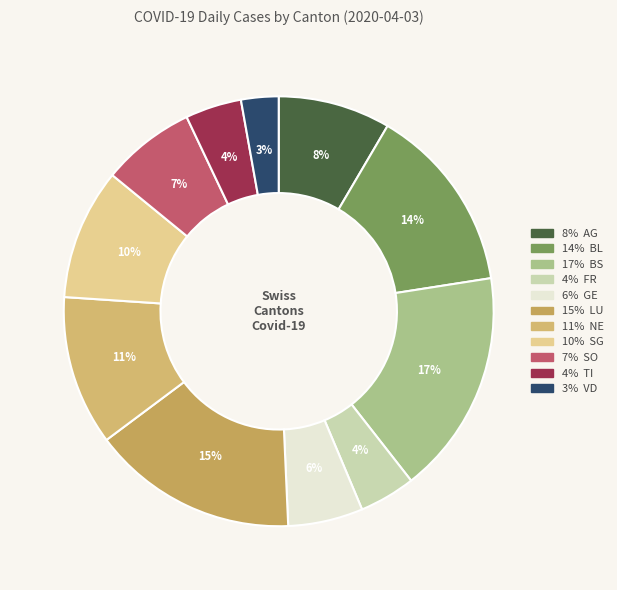

Is there any slice that represents more than half of the pie?

No